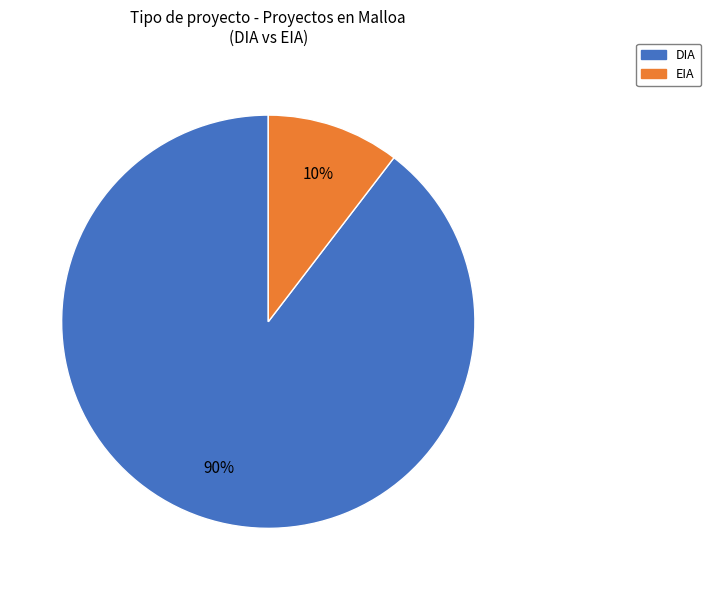

True or false: EIA accounts for 10% of the total.

True